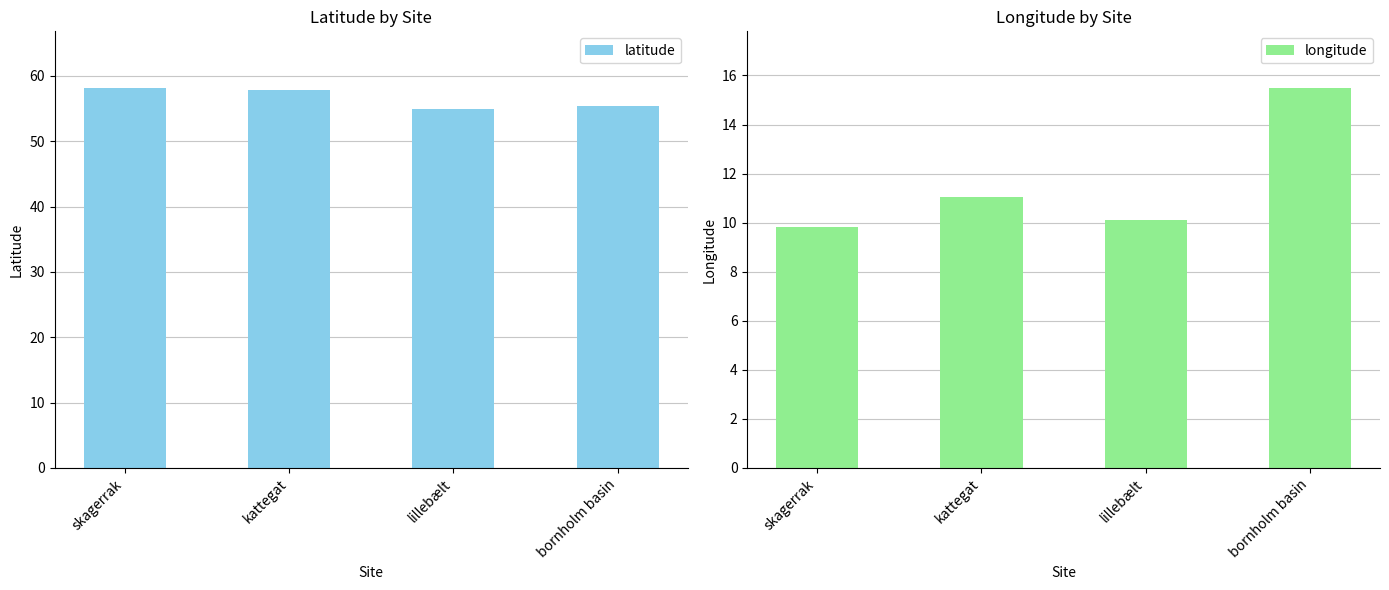

What value does the latitude series have at lillebælt?

55.0